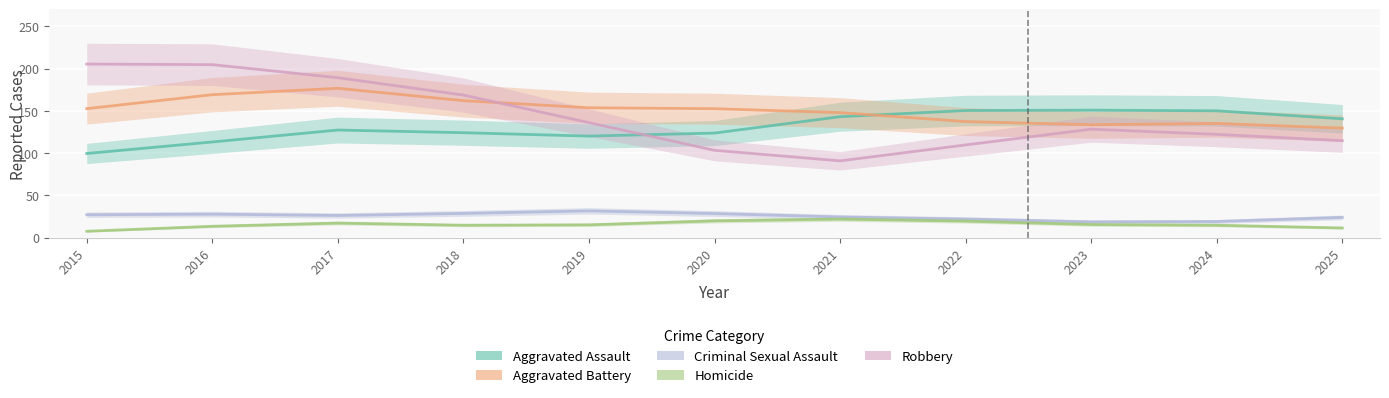

Does the chart display data point markers on the line(s)?

No